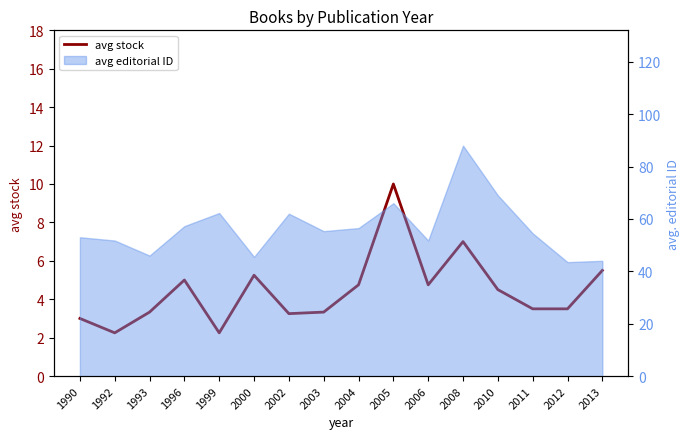

What is the value of the 4th point from the left?

5.0